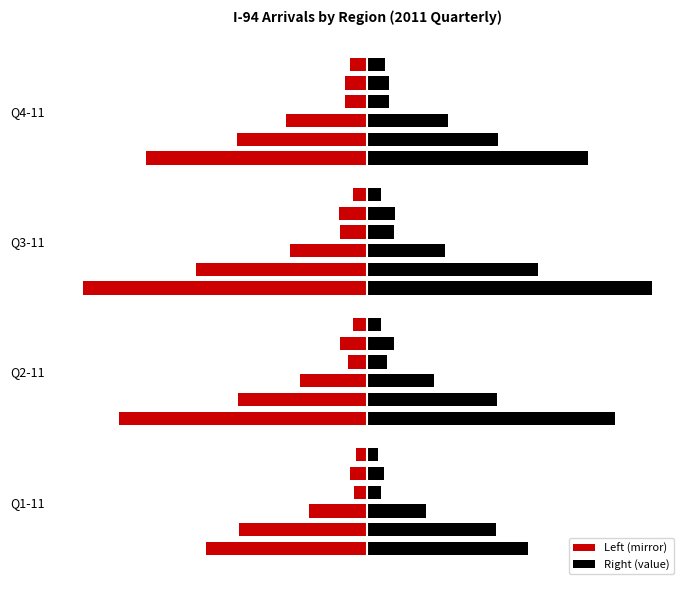

How many bars are there in total?

24